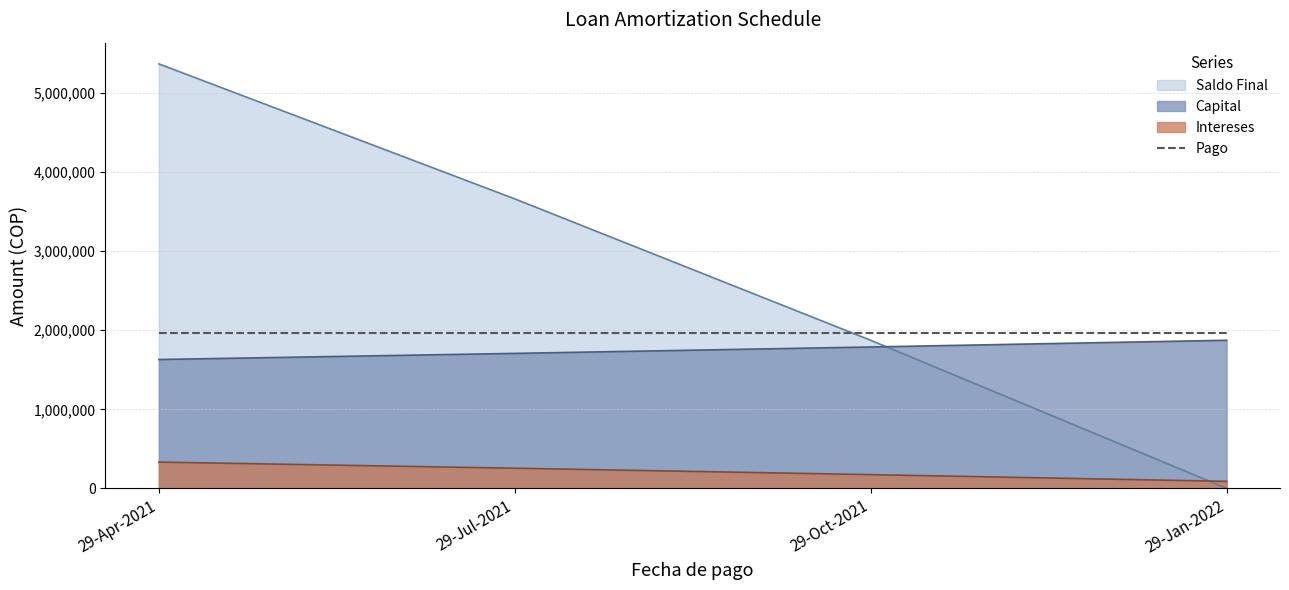

After their last crossing, which series has the higher values: Intereses or Saldo Final?

Intereses